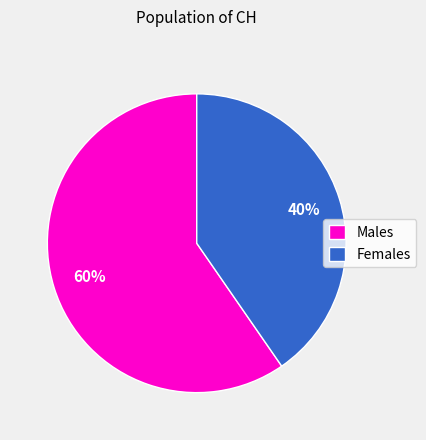

Rank the categories by value from highest to lowest.

Males, Females